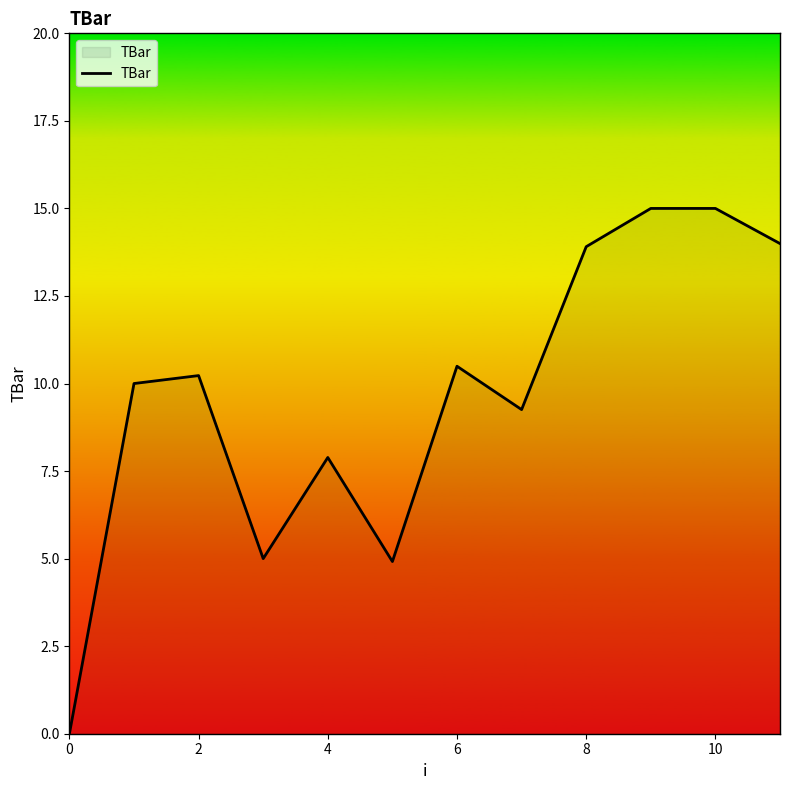

What is the maximum value shown in the chart?

15.0